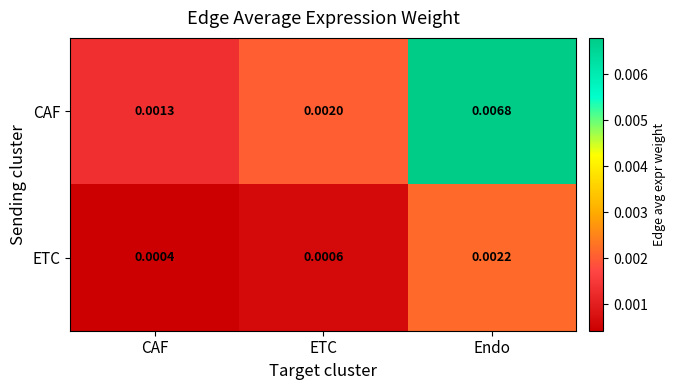

Which series has the widest spread of values?

CAF